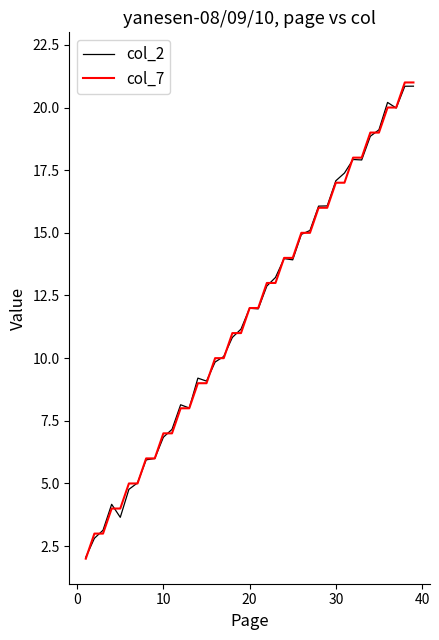

What is the minimum value shown in the chart?

2.0